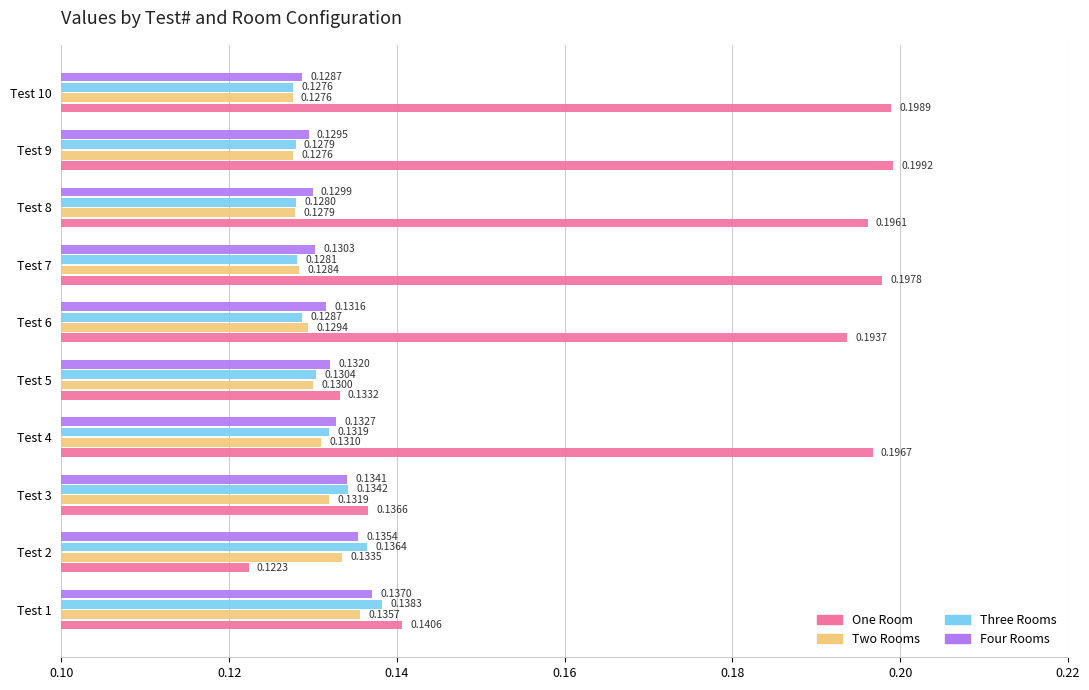

At Test 7, list the series in order from largest to smallest.

One Room, Four Rooms, Two Rooms, Three Rooms